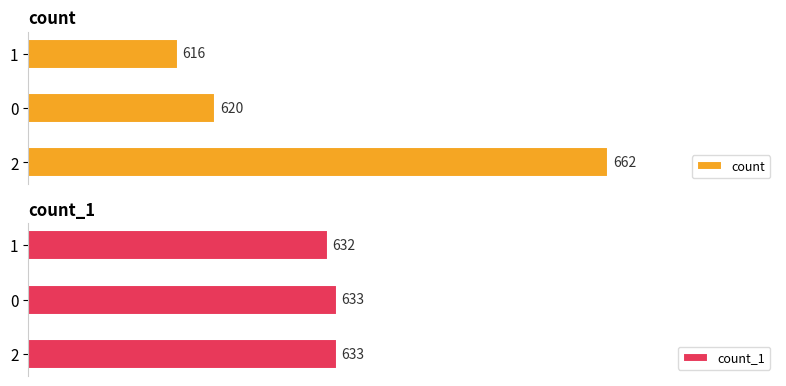

Rank the categories by count value from highest to lowest.

2, 0, 1